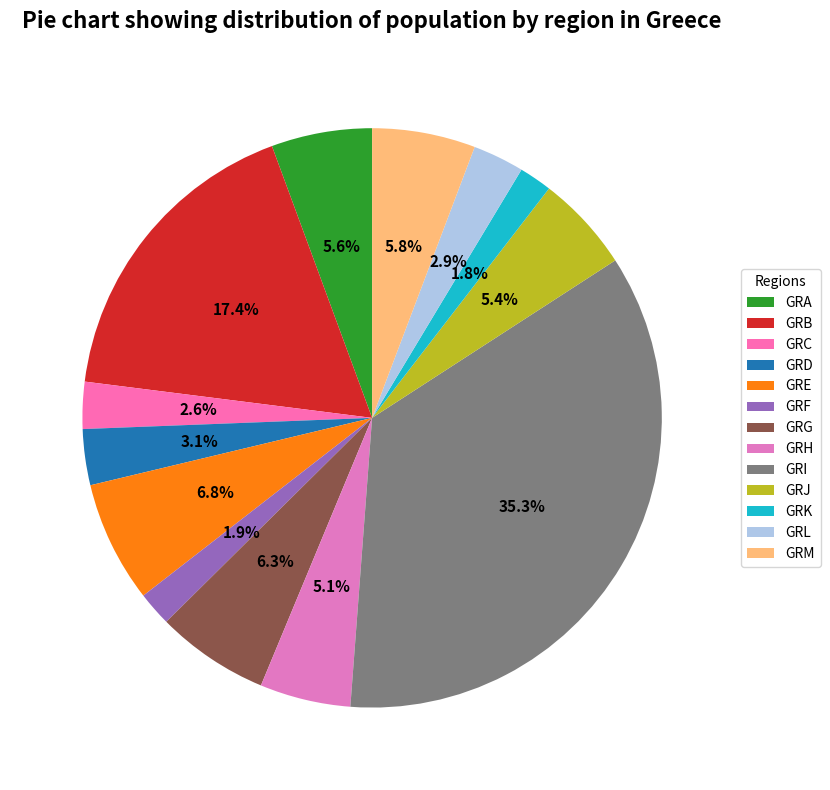

Is GRM the majority of the pie?

No